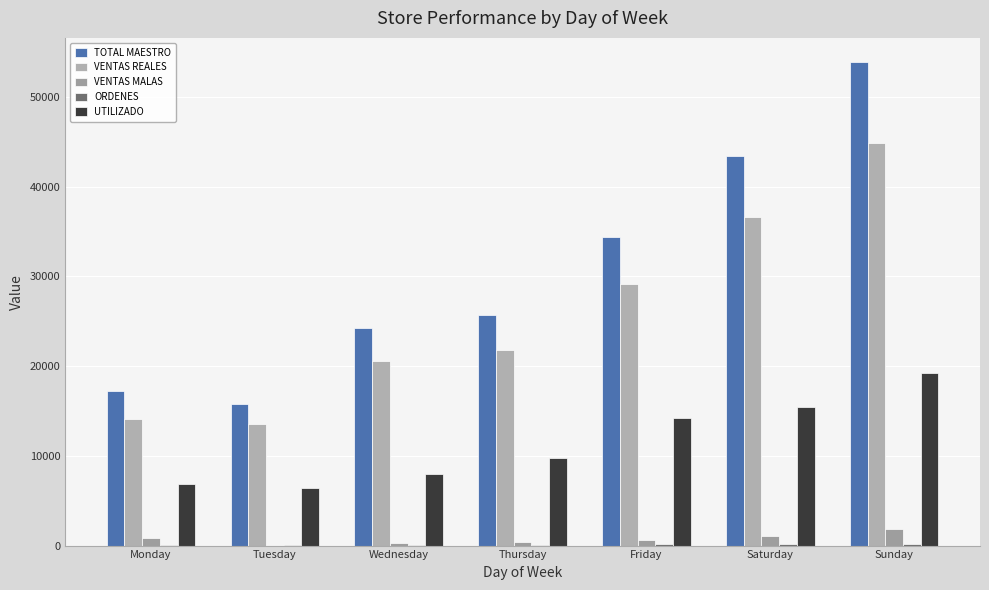

Reading left to right, what are all the values shown in this chart?

TOTAL MAESTRO: Monday=17259.0	Tuesday=15732.0	Wednesday=24214.0	Thursday=25670.0	Friday=34396.0	Saturday=43474.0	Sunday=53902.0
VENTAS REALES: Monday=14124.1	Tuesday=13562.0	Wednesday=20604.3	Thursday=21783.9	Friday=29107.7	Saturday=36581.8	Sunday=44844.3
VENTAS MALAS: Monday=875.0	Tuesday=0.0	Wednesday=318.0	Thursday=403.0	Friday=636.0	Saturday=1044.0	Sunday=1890.0
ORDENES: Monday=74.0	Tuesday=73.0	Wednesday=97.0	Thursday=104.0	Friday=140.0	Saturday=181.0	Sunday=231.0
UTILIZADO: Monday=6909.7	Tuesday=6385.6	Wednesday=8027.2	Thursday=9718.7	Friday=14201.6	Saturday=15415.2	Sunday=19203.2